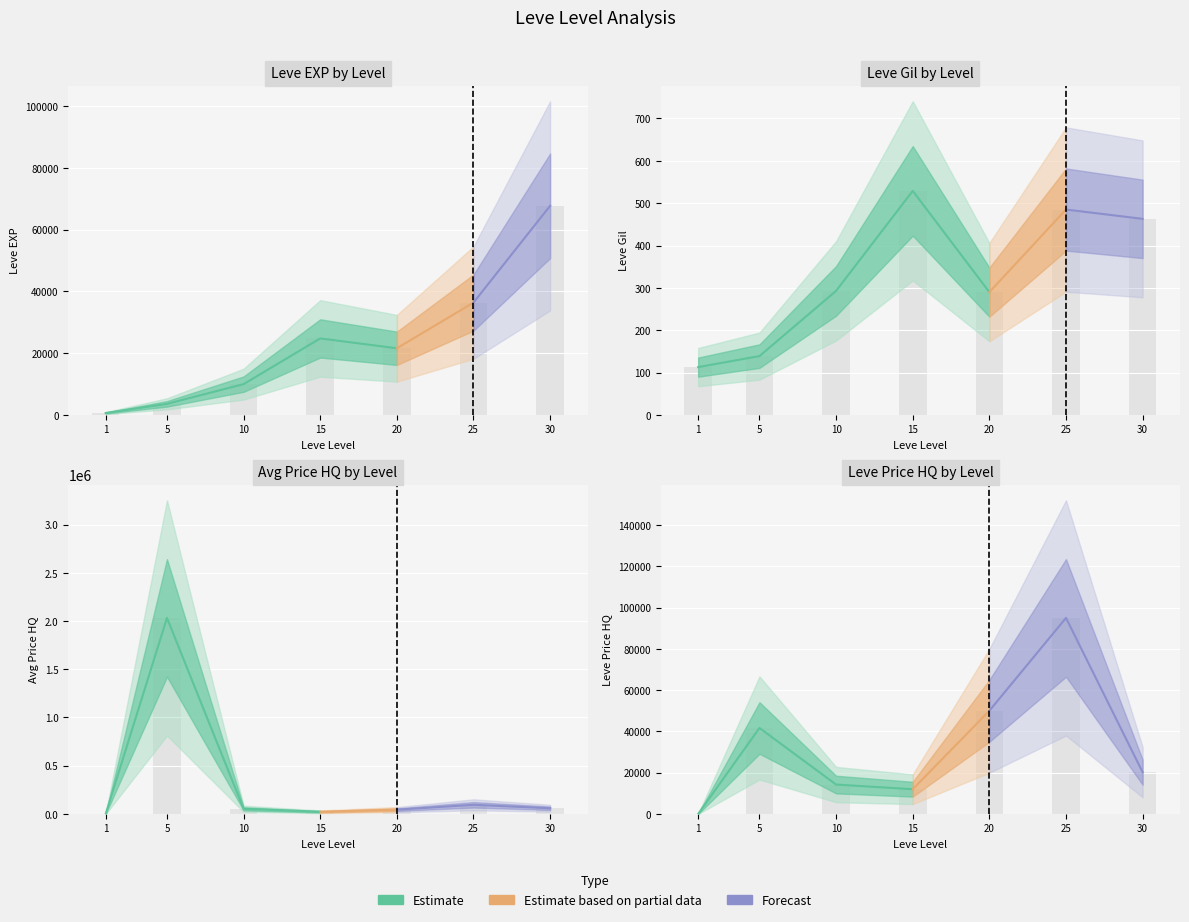

What is the sum of the Leve Gil values at 30 and 25?

948.0